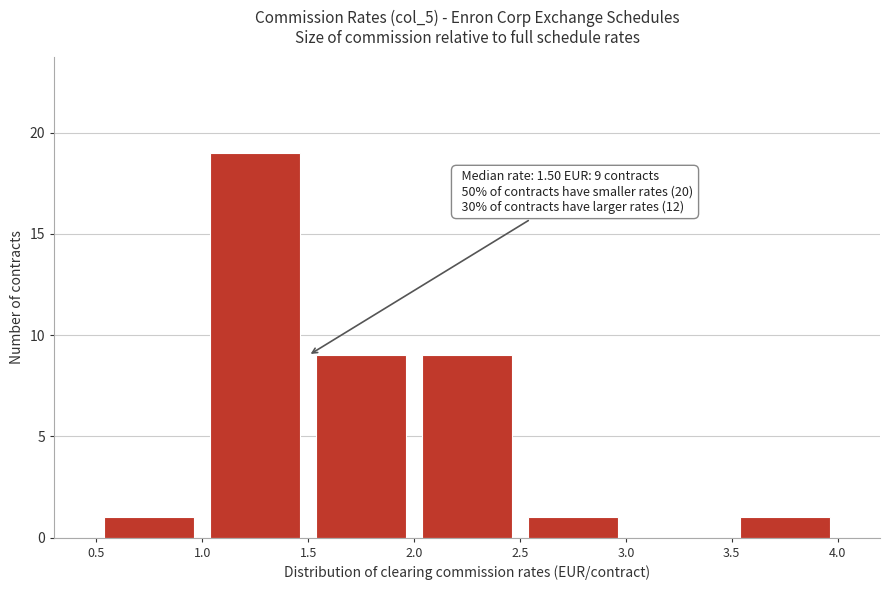

Which range on the x-axis has the tallest bar?

1.0 to 1.5